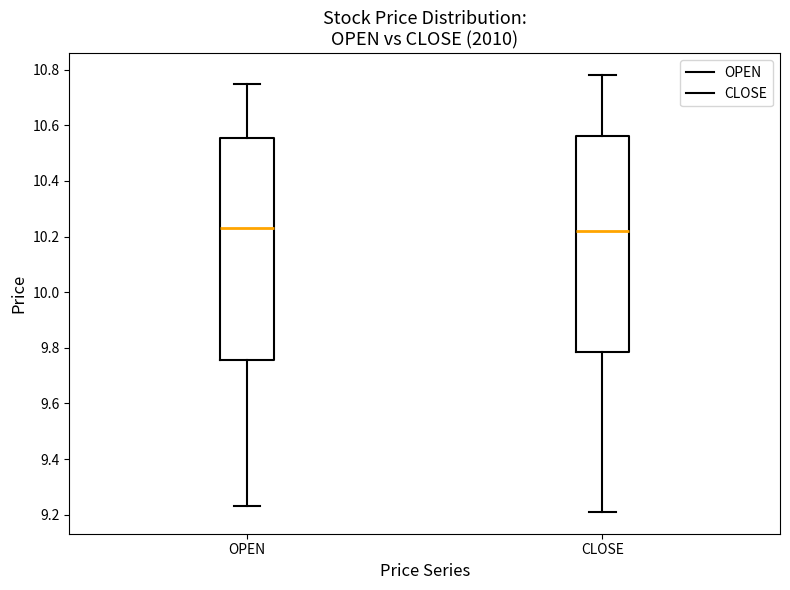

Reading left to right, read every box against the y-axis: the position of its median line, the range the box covers, and the ends of its whiskers. The values are not printed on the chart, so give them approximately, as read against the axis.

OPEN: median 10.24, box 9.76 to 10.56, whiskers 9.24 to 10.76
CLOSE: median 10.22, box 9.78 to 10.56, whiskers 9.22 to 10.78